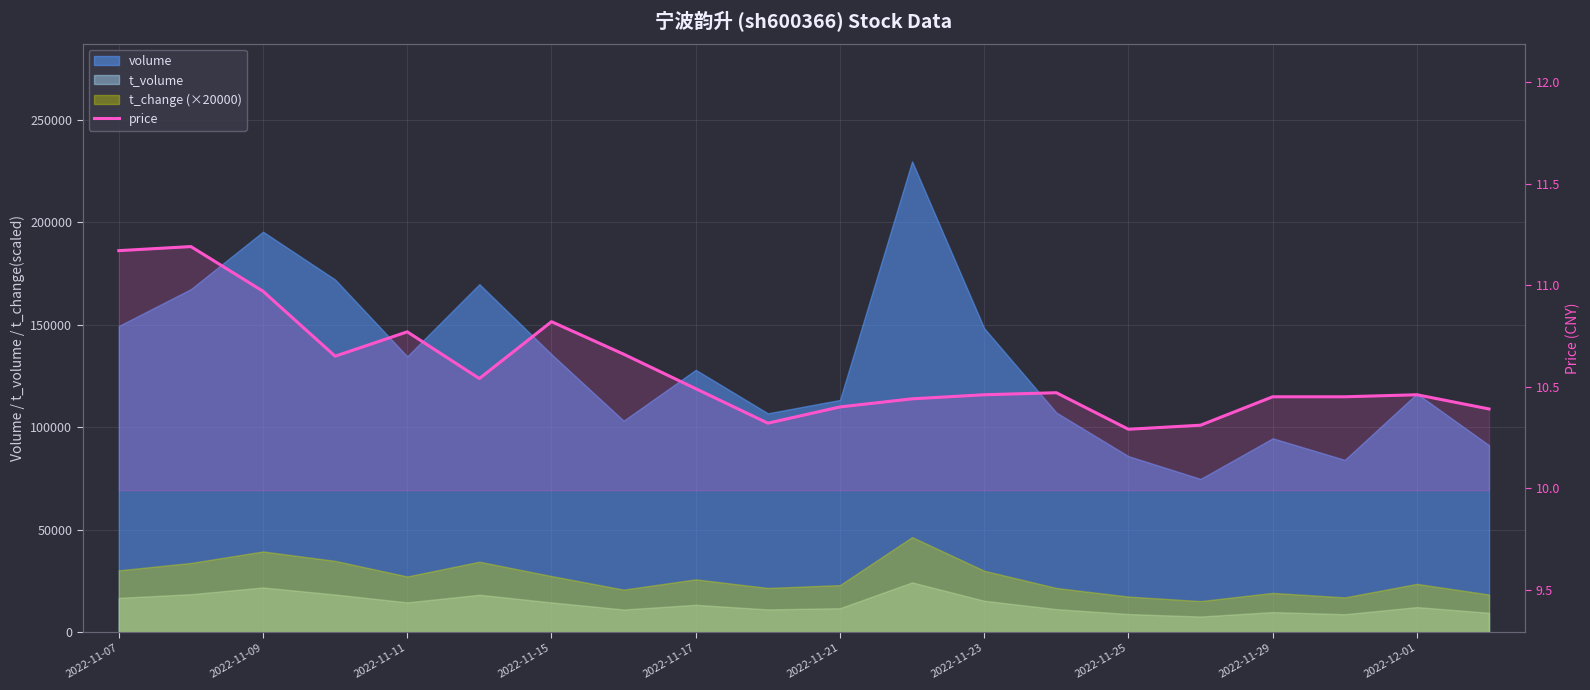

What is the value of the 16th point from the left?

10.3